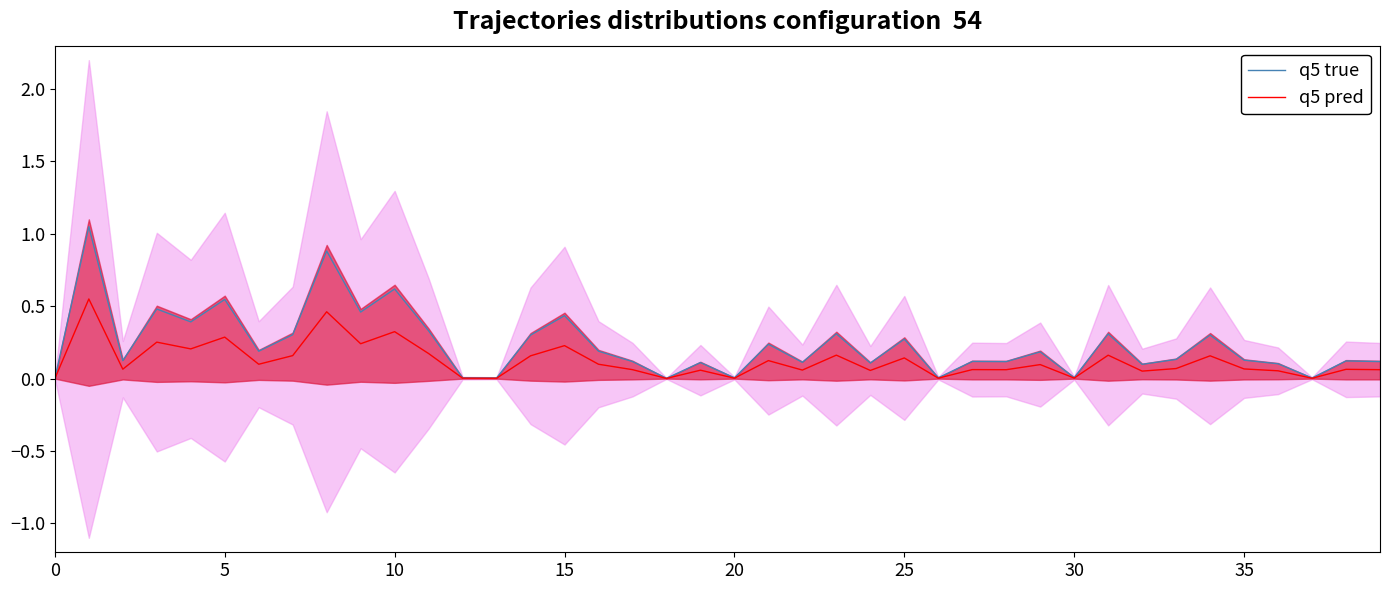

How many values in the q5 pred series exceed 0?

39